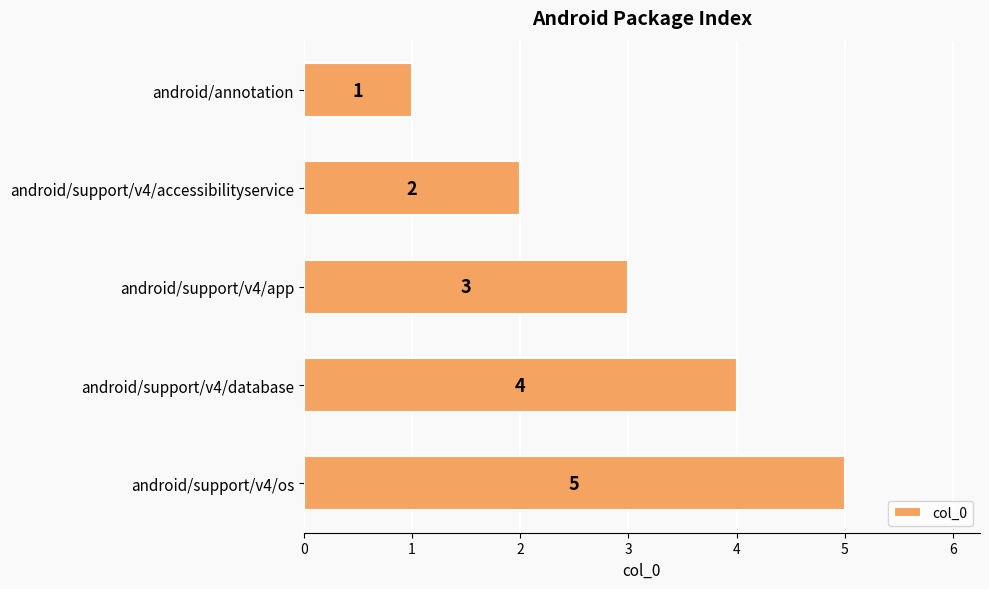

Rank the categories by value from highest to lowest.

android/support/v4/os, android/support/v4/database, android/support/v4/app, android/support/v4/accessibilityservice, android/annotation